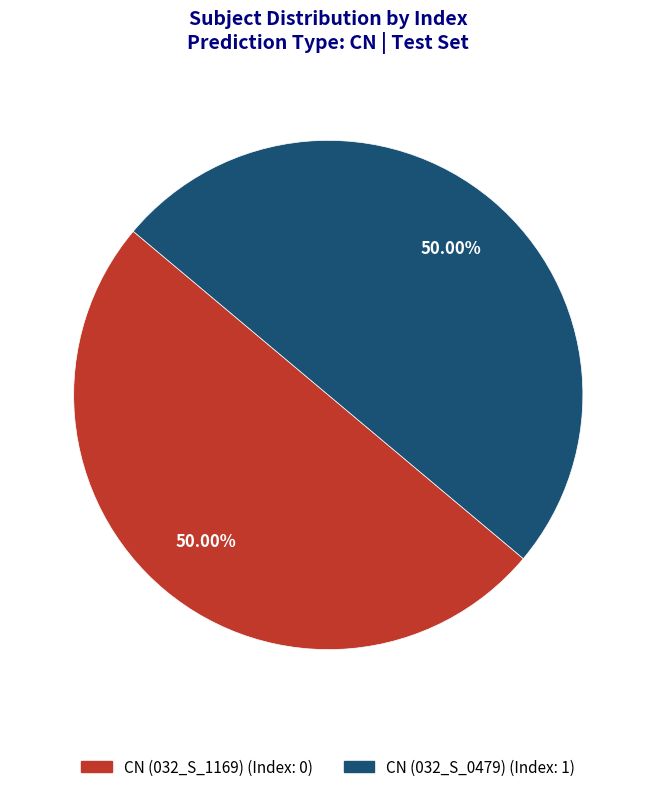

How many segments does this pie chart have?

2